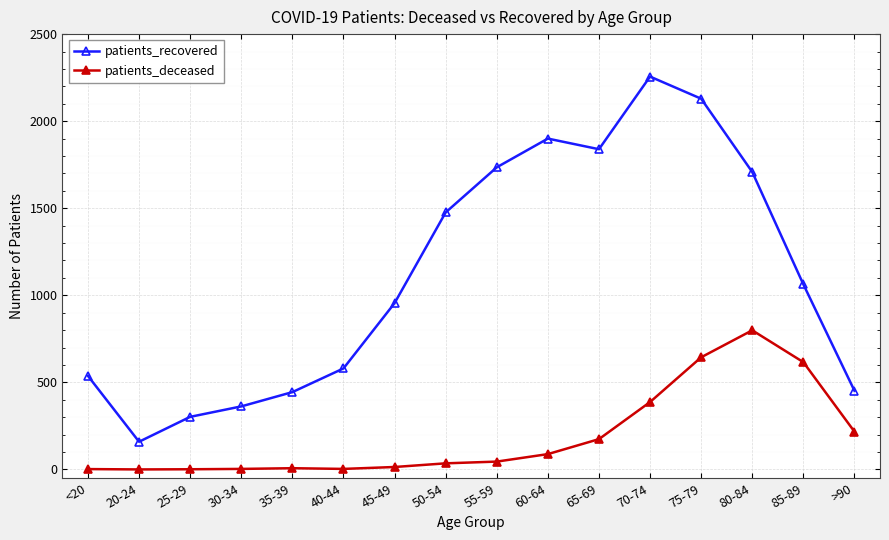

True or false: patients_recovered and patients_deceased cross at least once.

False